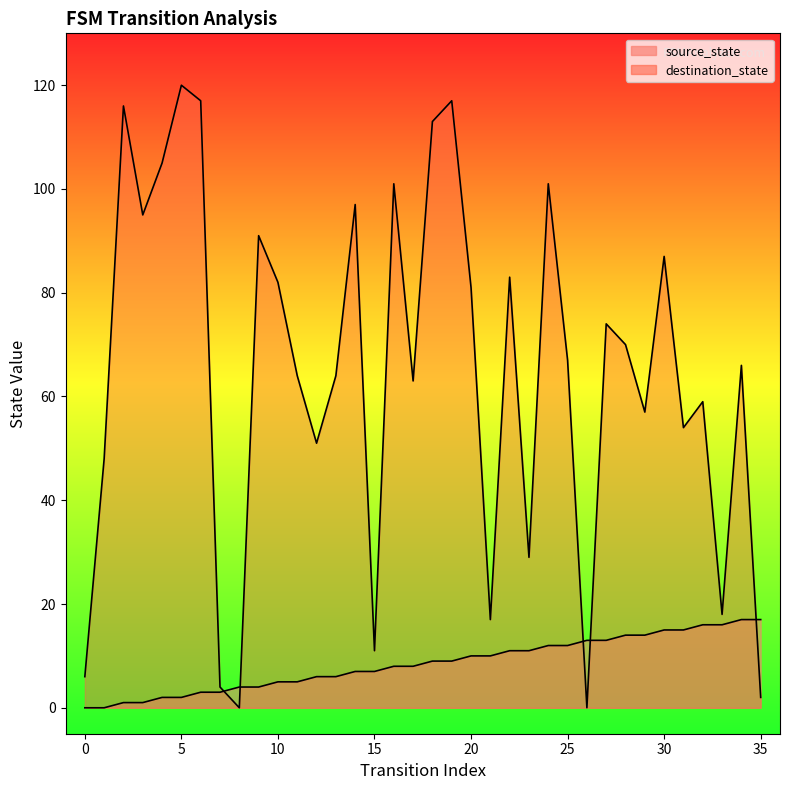

Does the chart display data point markers on the line(s)?

No